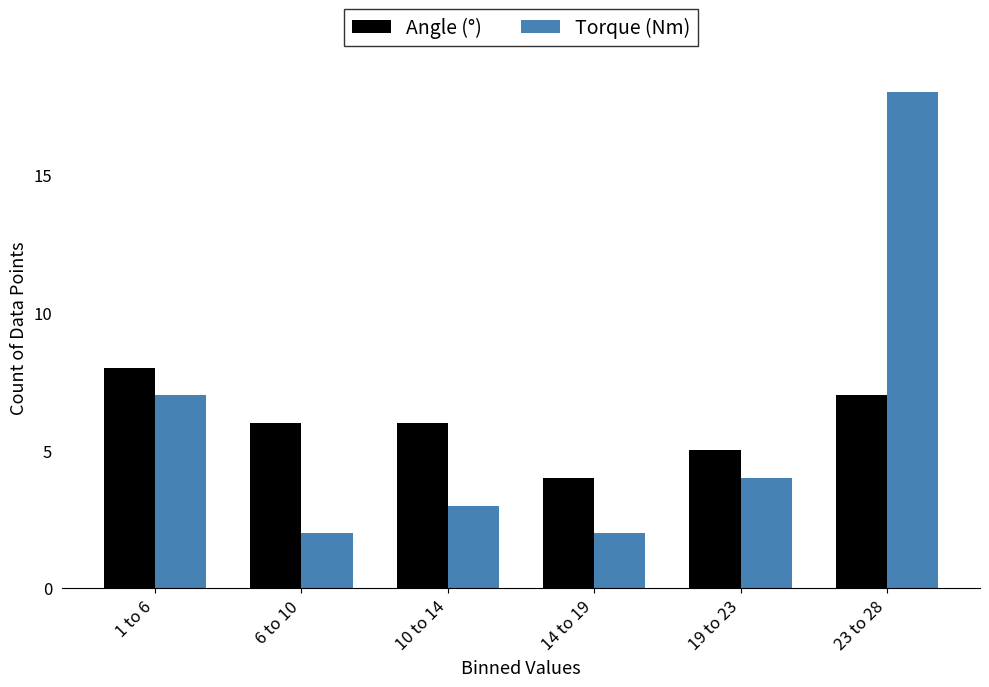

Reading right to left, what are all the values shown in this chart?

Angle (°): 7	5	4	6	6	8
Torque (Nm): 18	4	2	3	2	7